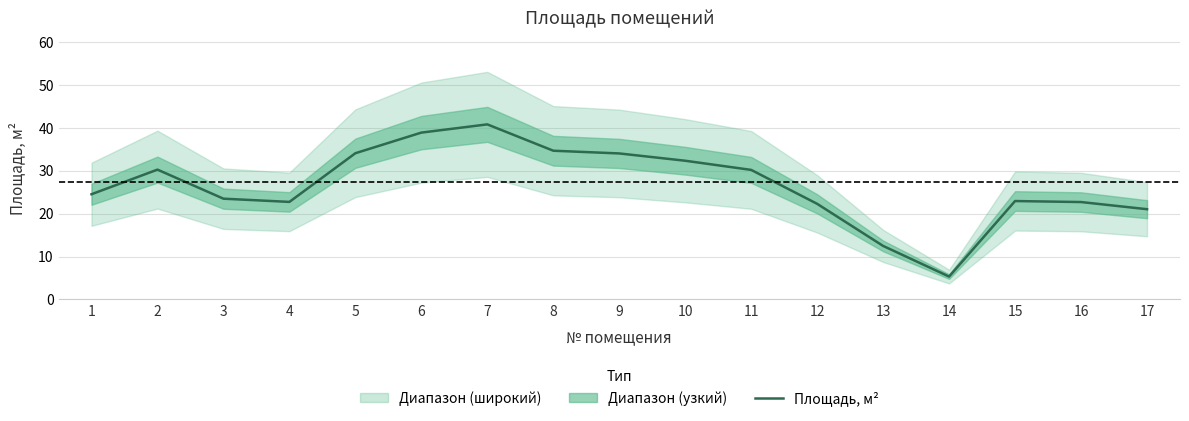

Which category has the lowest value across all series?

14